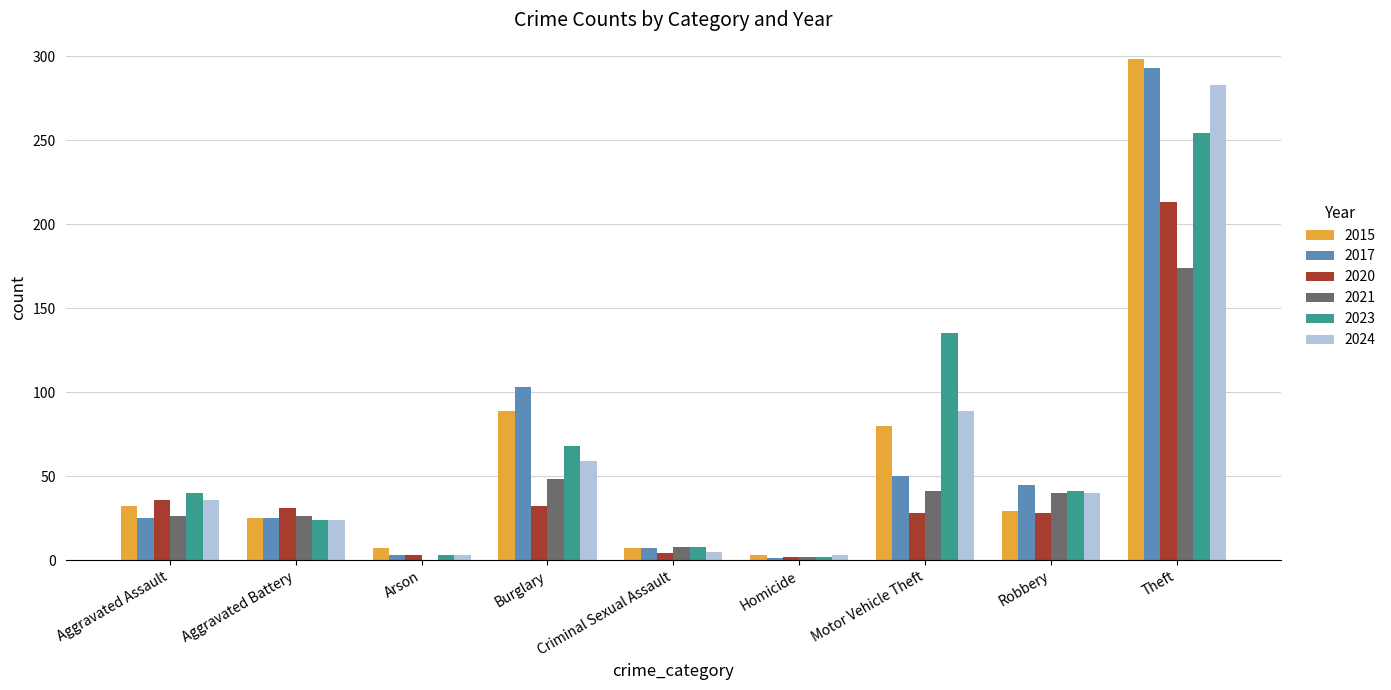

Where is 2023 nearest to the value 128?

Motor Vehicle Theft